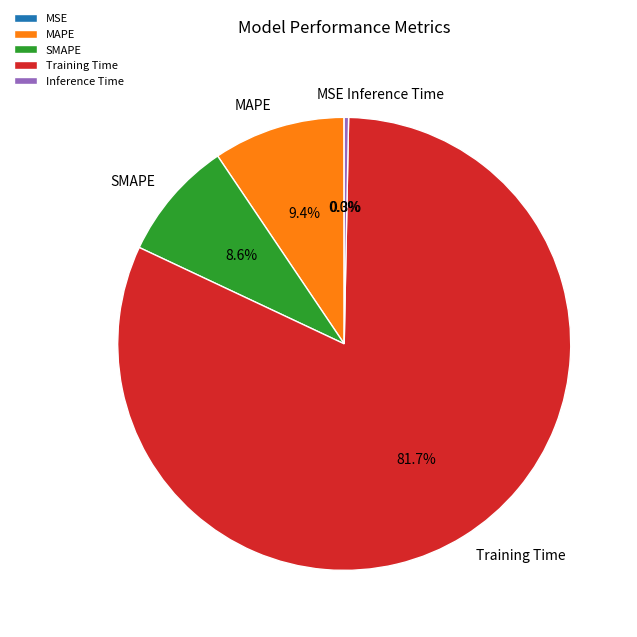

Is it true that Inference Time is 0% of the pie?

True